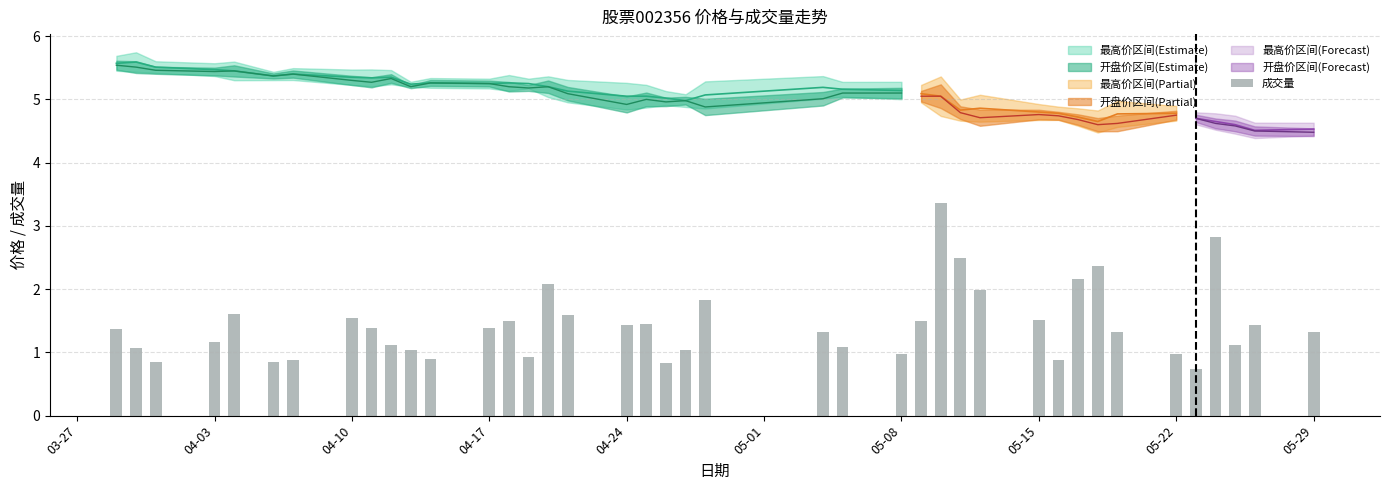

Between 2023-04-24 and 2023-05-10, which is larger?

2023-04-24